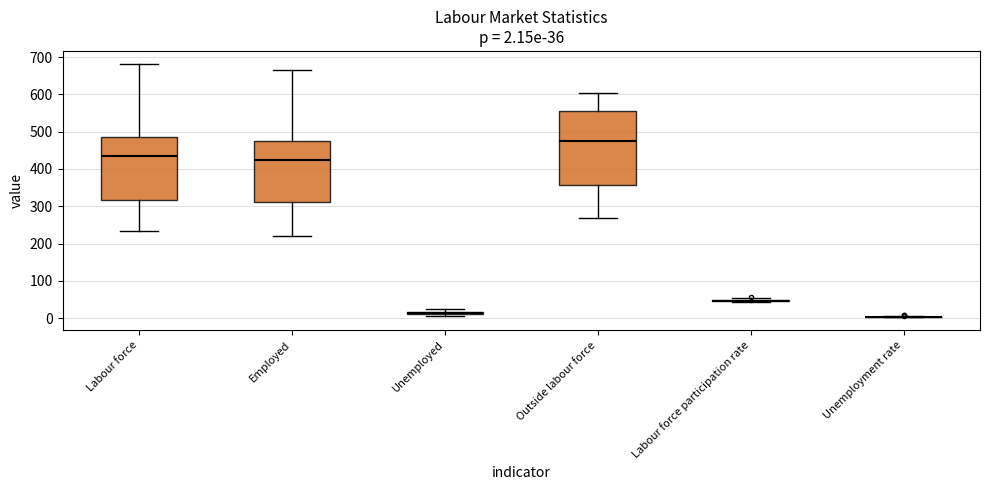

Comparing the boxes themselves (not the whiskers), which one is the tallest?

Outside labour force